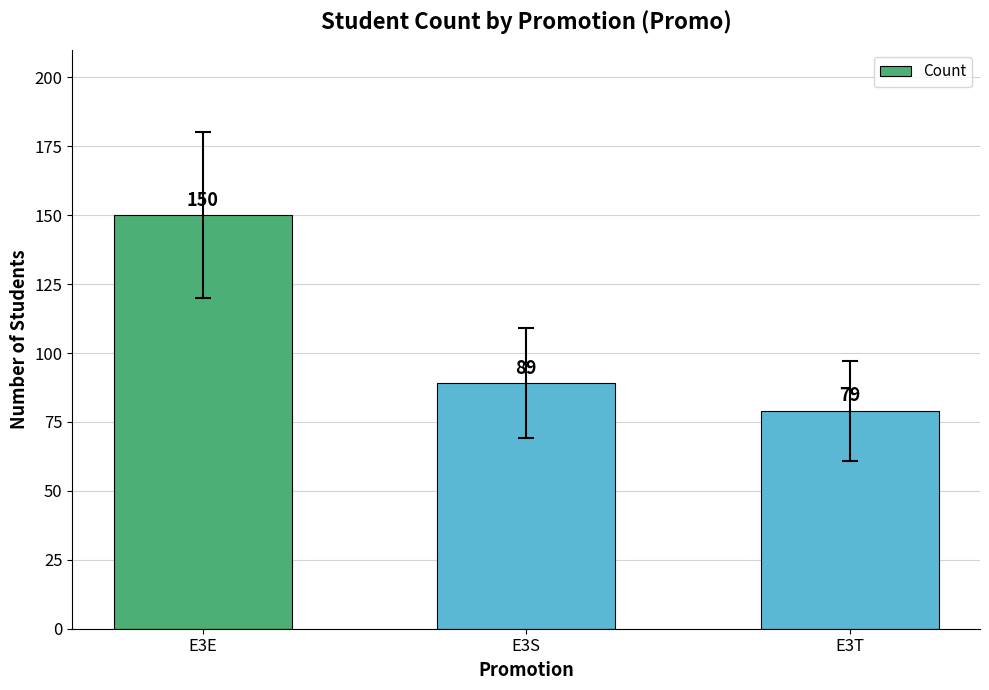

Approximately how many times larger is the value at E3S compared to E3T?

1.1